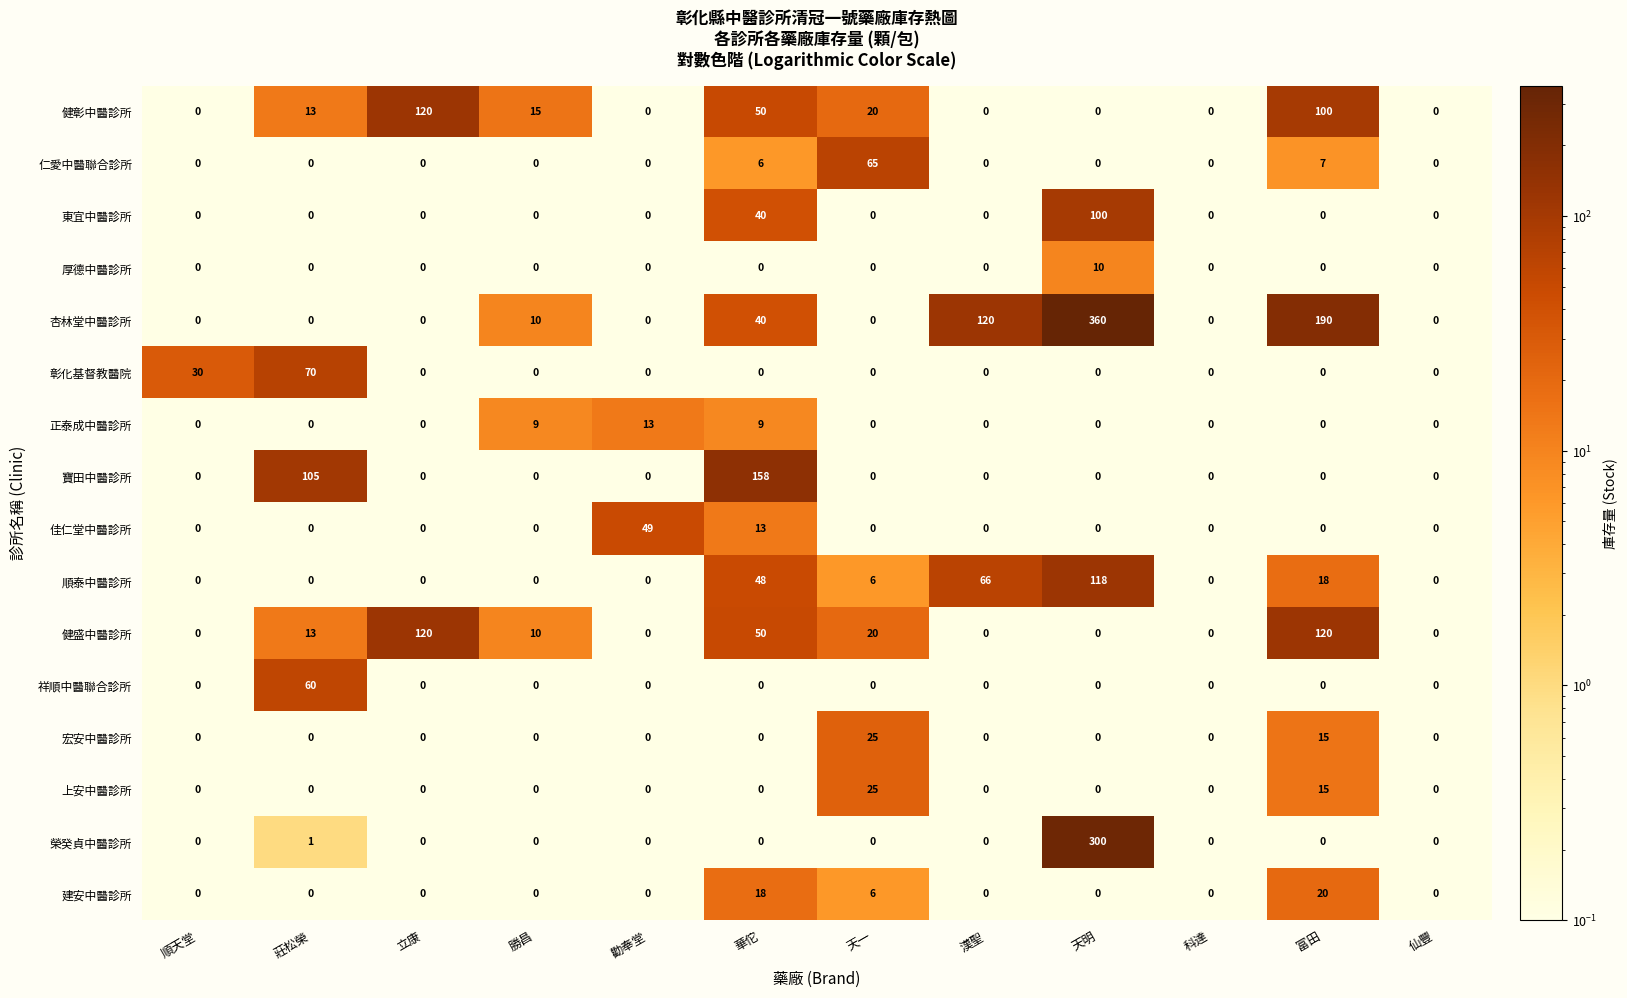

What is the approximate value of 杏林堂中醫診所 at 富田?

190